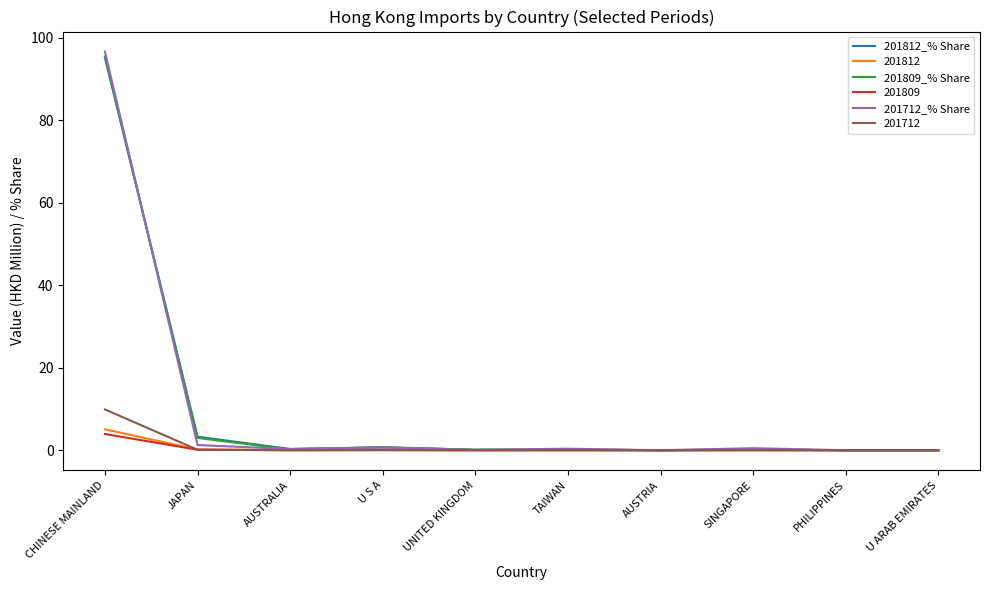

How many distinct data groups are displayed?

6